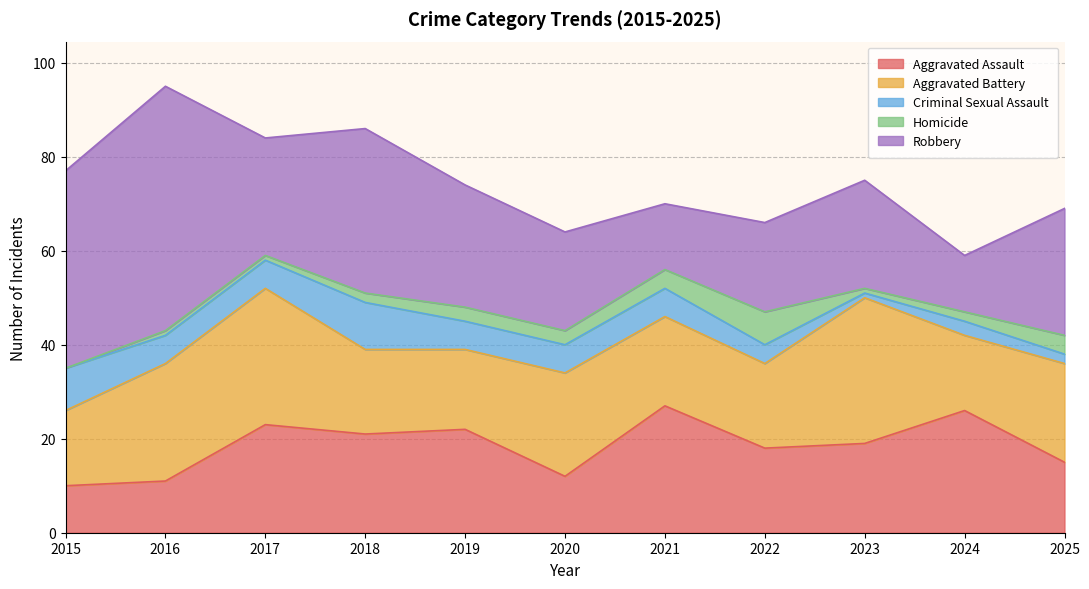

How many values in the Aggravated Assault series exceed 19?

5